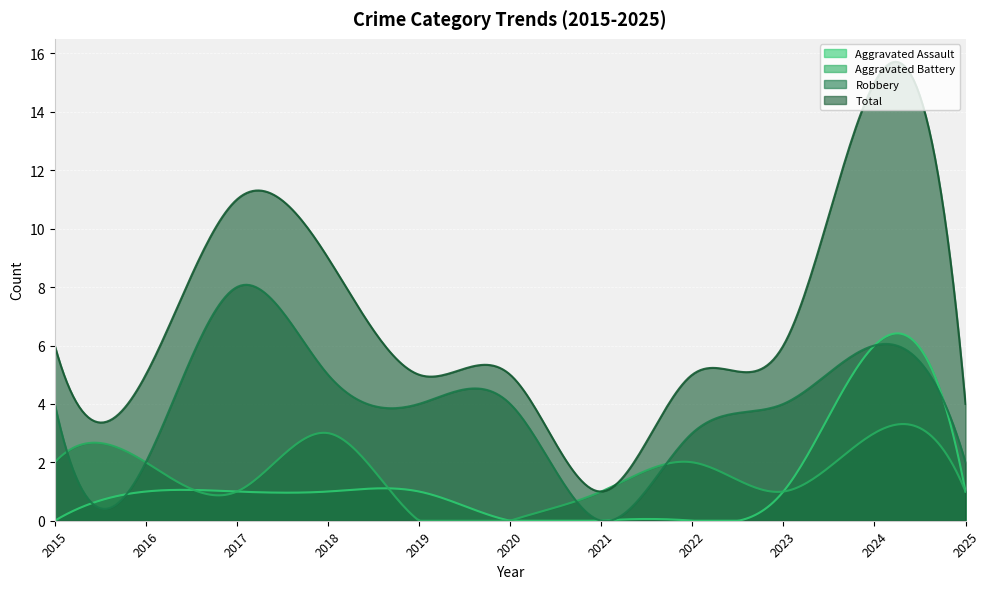

Reading left to right, list all the values displayed in this chart.

Aggravated Assault: 2015=0	2016=1	2017=1	2018=1	2019=1	2020=0	2021=0	2022=0	2023=1	2024=6	2025=1
Aggravated Battery: 2015=2	2016=2	2017=1	2018=3	2019=0	2020=0	2021=1	2022=2	2023=1	2024=3	2025=1
Robbery: 2015=4	2016=2	2017=8	2018=5	2019=4	2020=4	2021=0	2022=3	2023=4	2024=6	2025=2
Total: 2015=6	2016=5	2017=11	2018=9	2019=5	2020=5	2021=1	2022=5	2023=6	2024=15	2025=4